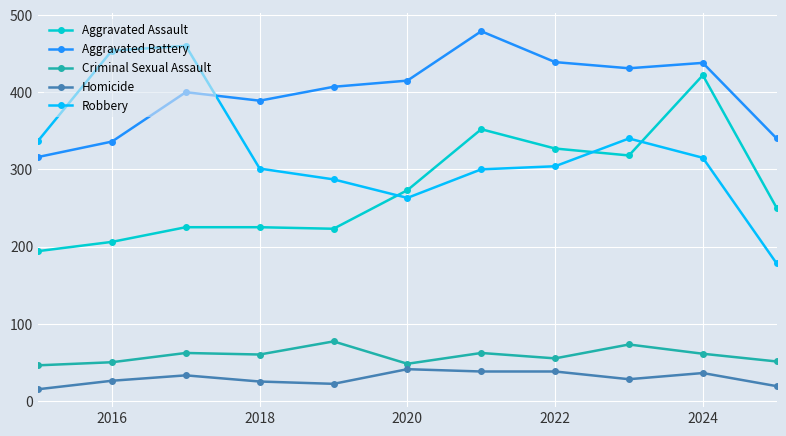

What is the value of the Aggravated Battery point at the 4th from the left?

389